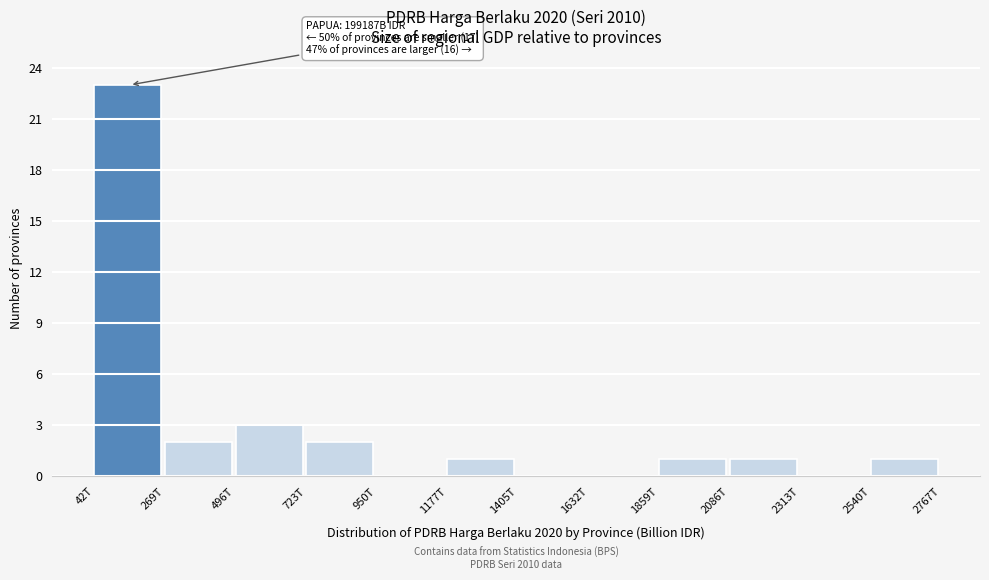

Reading left to right, extract all data points from this chart.

42T=23	269T=2	496T=3	723T=2	950T=0	1177T=1	1405T=0	1632T=0	1859T=1	2086T=1	2313T=0	2540T=1